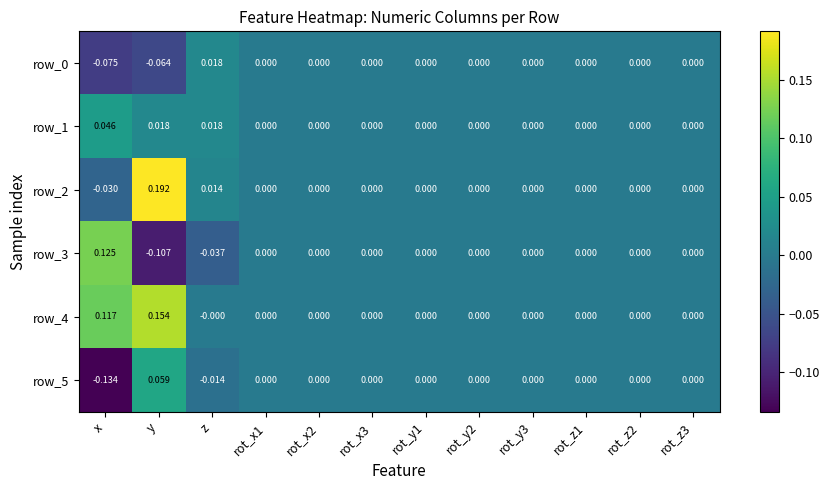

Is the value of row_2 at y greater than the value of row_1 at rot_z1?

Yes